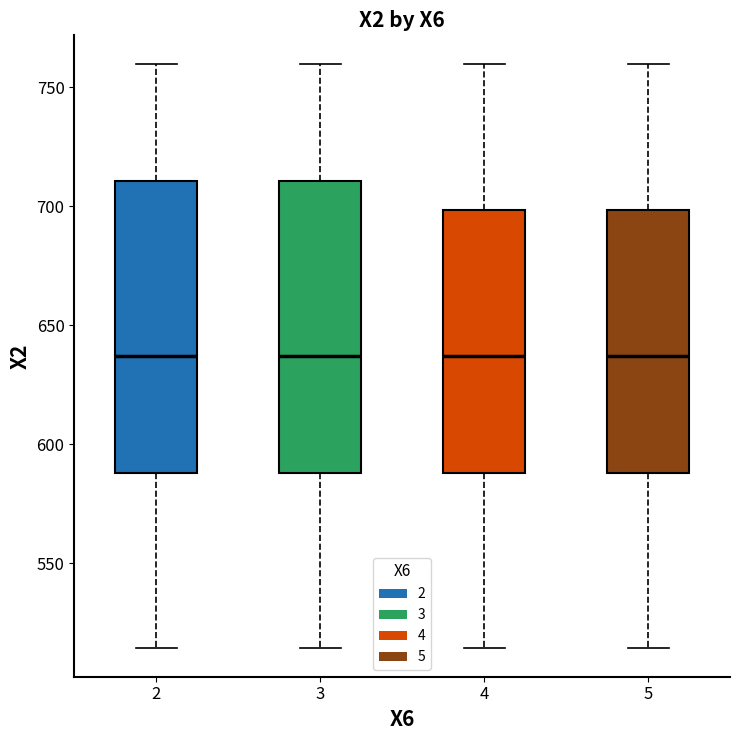

Where does the median line of the box at x = 2 sit on the y-axis? The values are not printed on the chart, so give them approximately, as read against the axis.

635